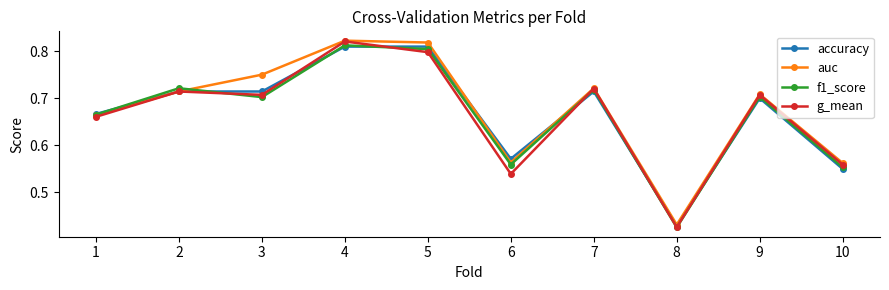

In f1_score, how many points are lower than both neighbors (excluding endpoints)?

3